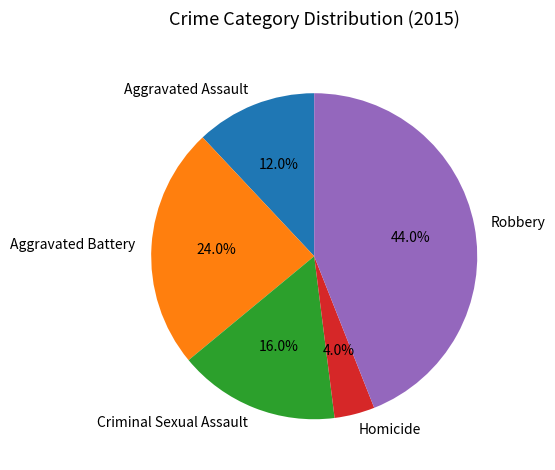

Is Robbery the majority of the pie?

No